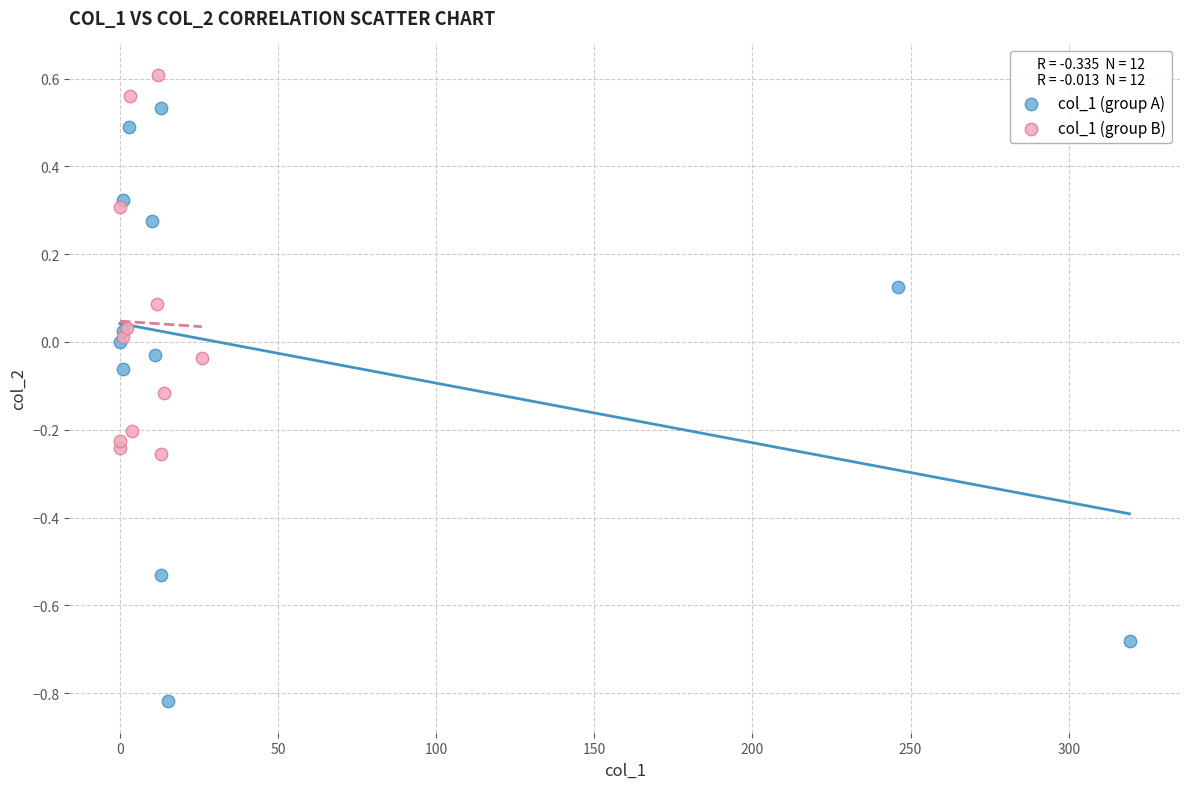

Which series contains the lowest Y value?

col_1 (group A)